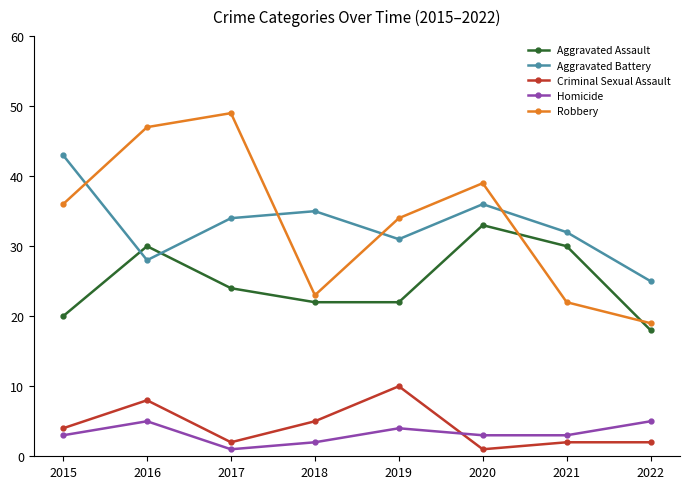

True or false: Aggravated Battery has more than 0 points higher than both neighbors.

True